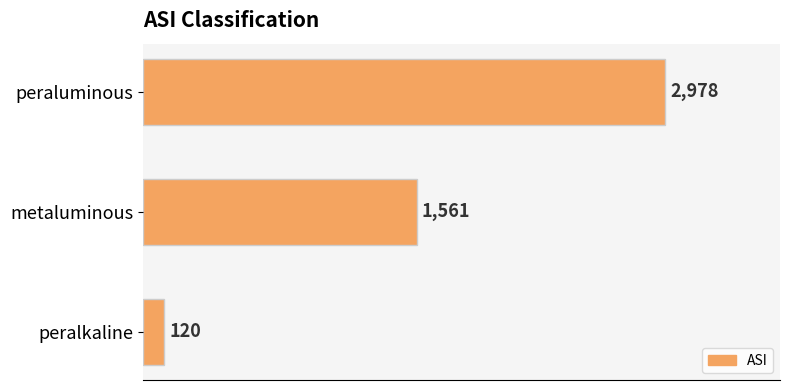

The value at peralkaline is 120. True or false?

True